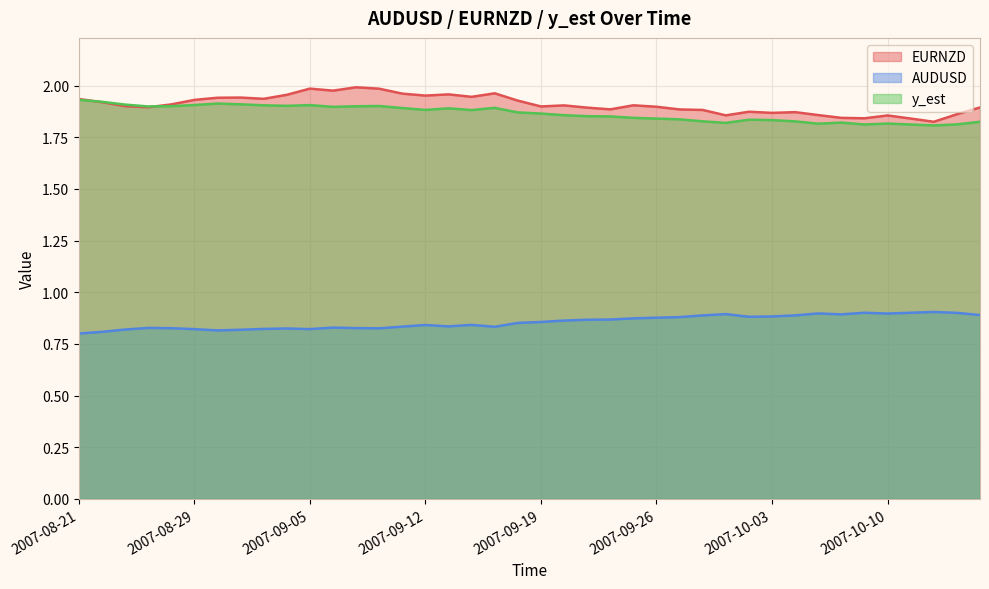

Where is y_est nearest to the value 1?

2007-10-12